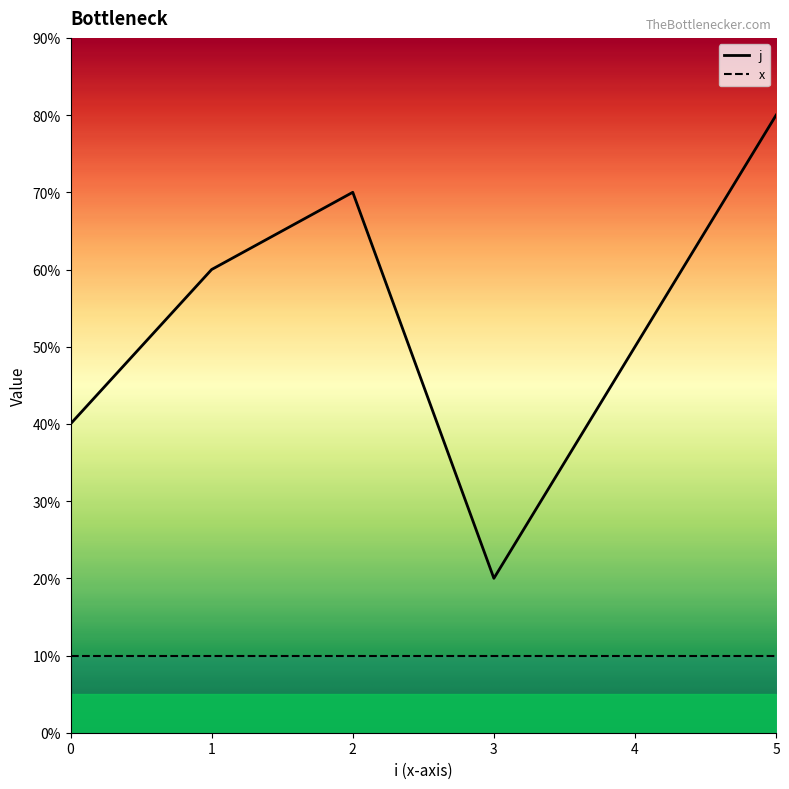

Where is the first local maximum?

2